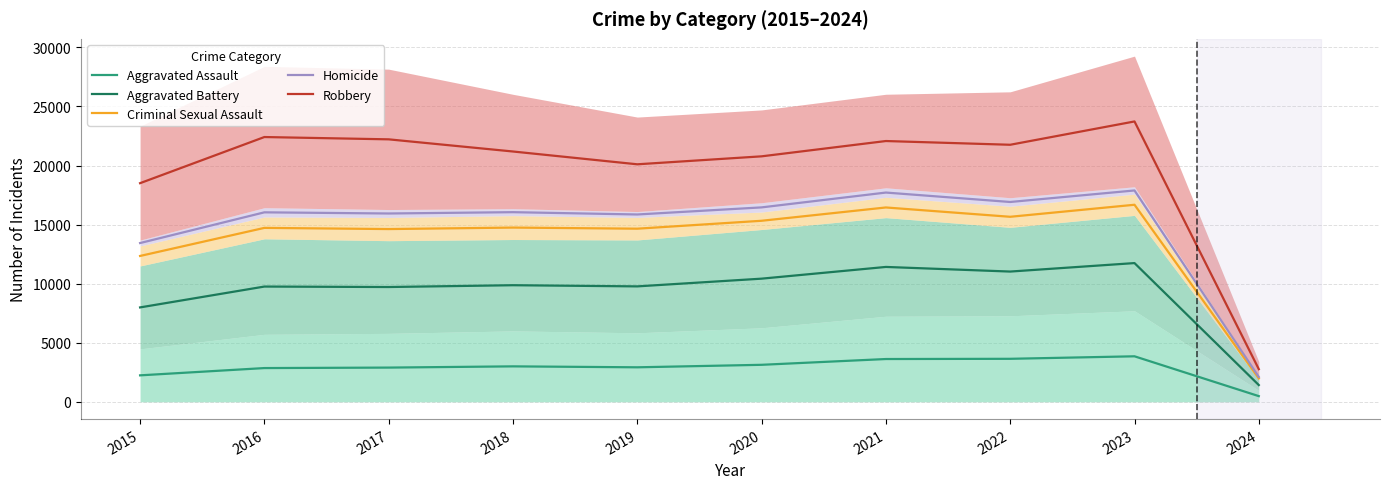

Does the chart display data point markers on the line(s)?

No